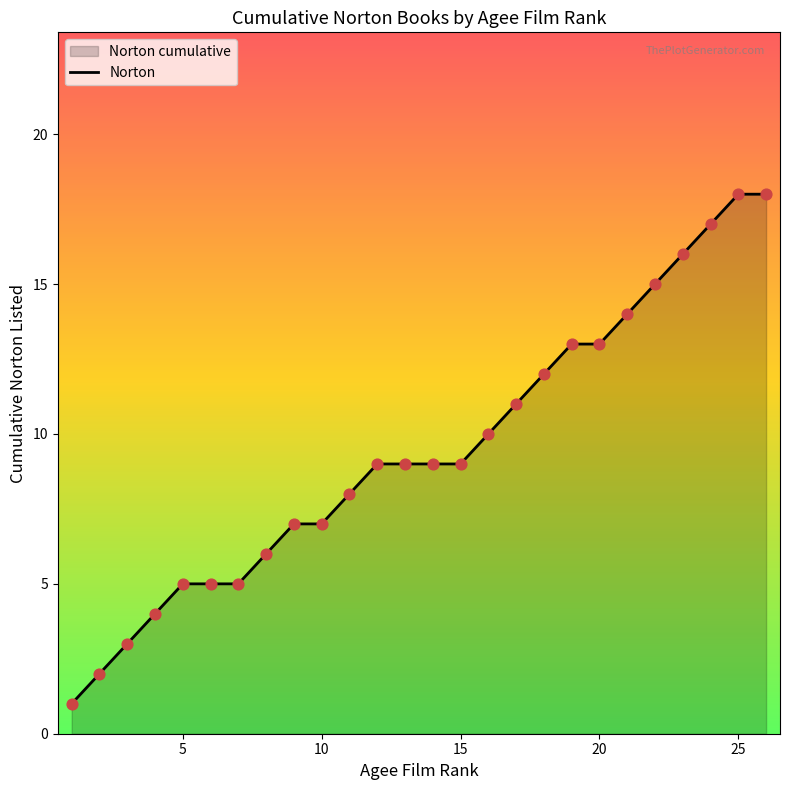

True or false: the data shows 9 at 15.

True